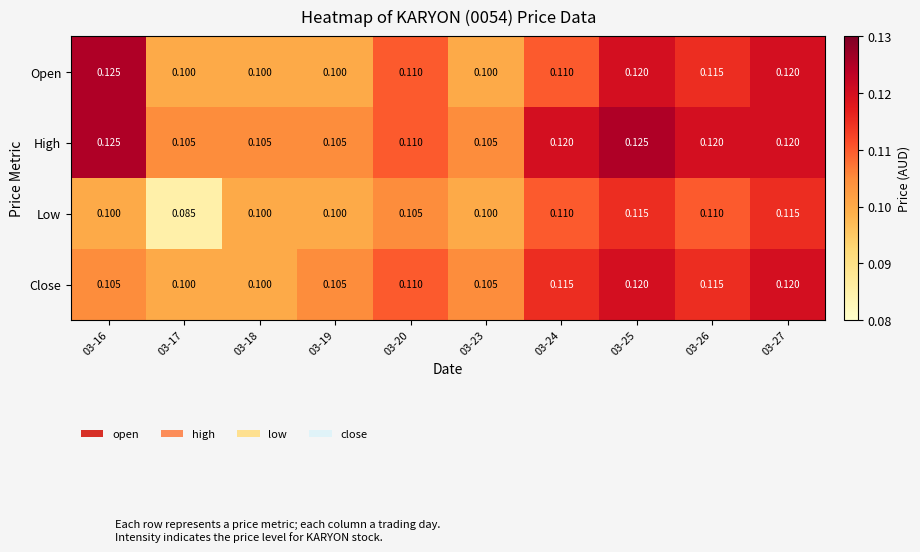

Is it true that Close equals 0.0 at 03-17?

False